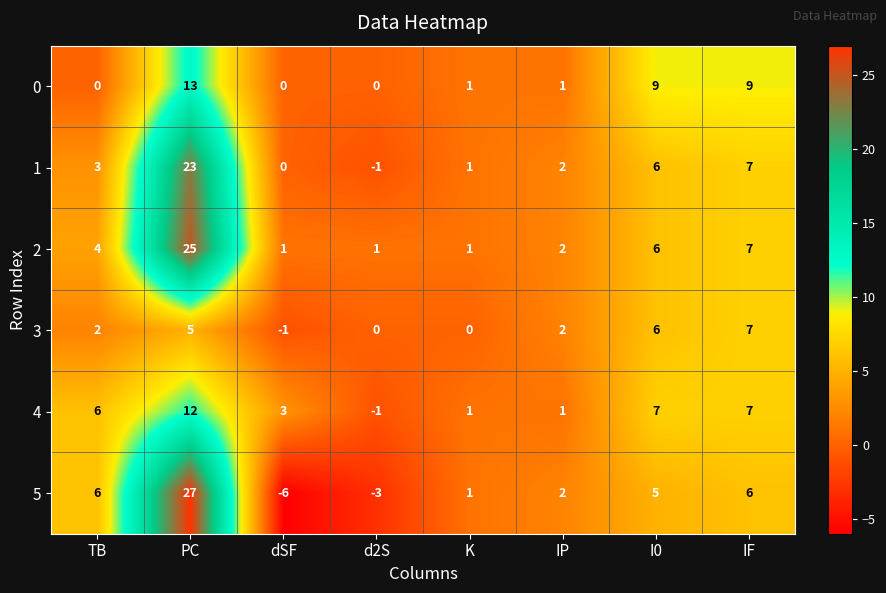

List the series in order of their peak value, lowest first.

3, 4, 0, 1, 2, 5